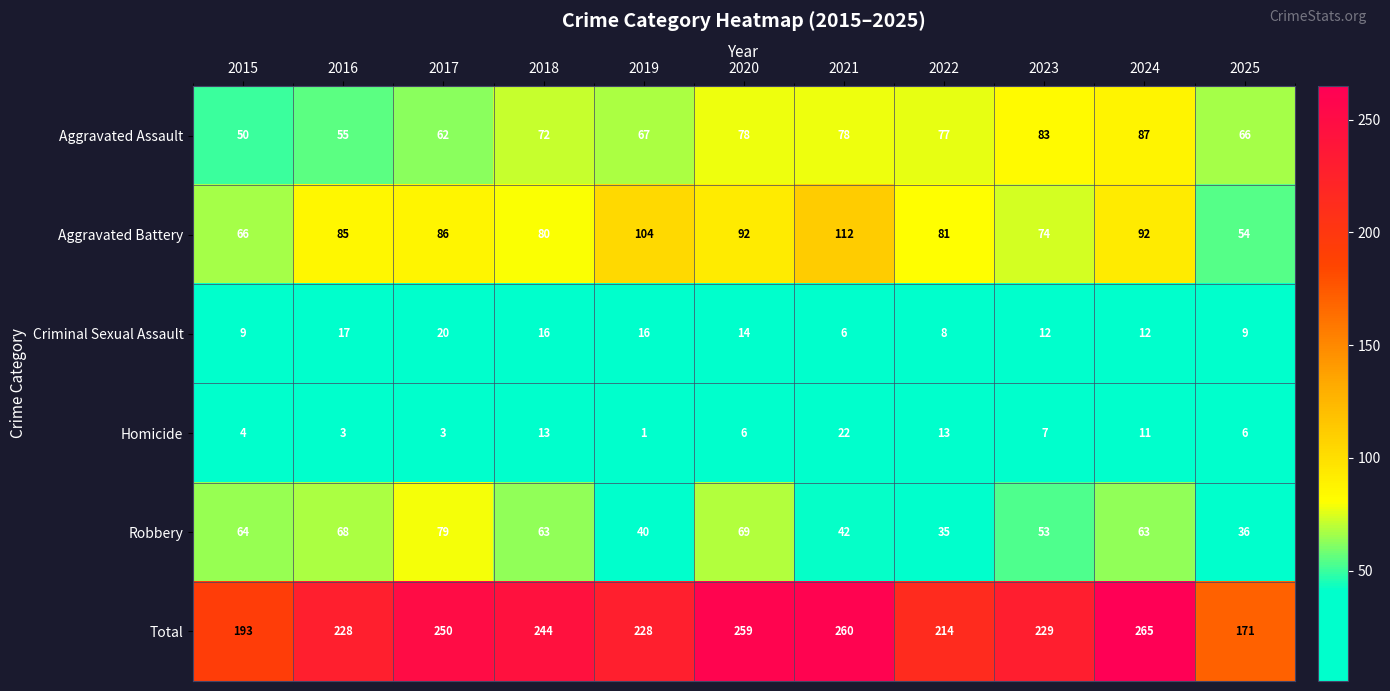

Is it true that Aggravated Assault equals 36 at 2019?

False